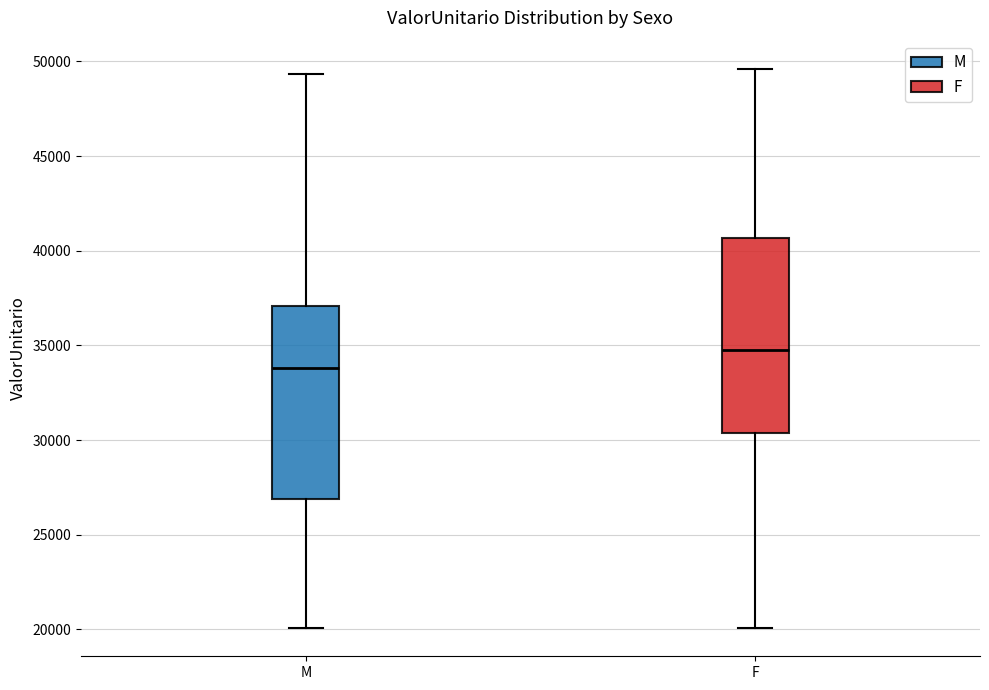

Which box's median line is the highest?

F